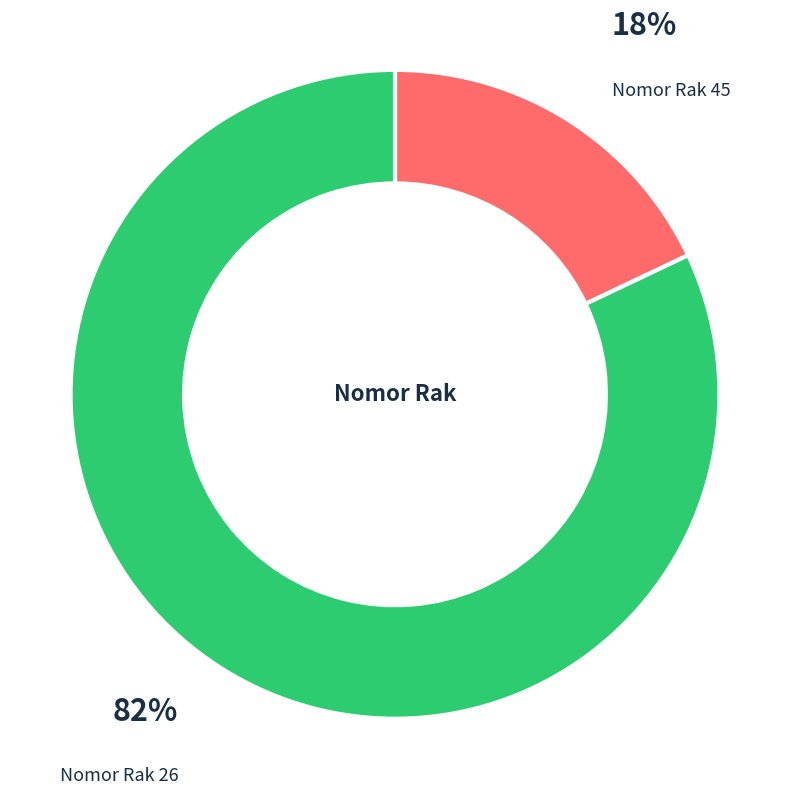

To the nearest percent, what is the difference between the largest and smallest slice percentages?

64%